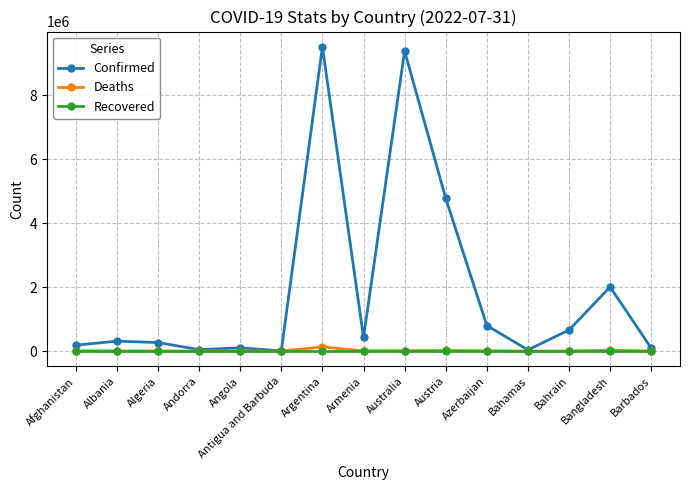

What is the maximum value for Confirmed?

9507562